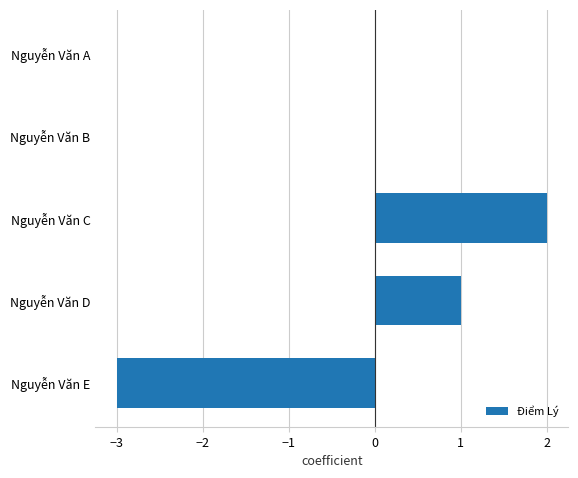

Count the values in the range 0 to 1.

3